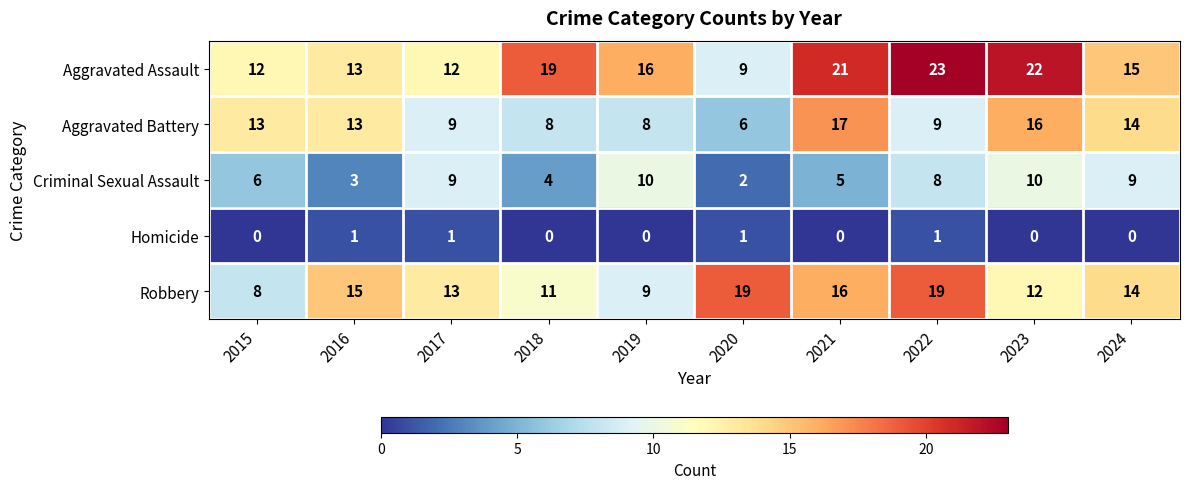

Count the number of data series in this chart.

5